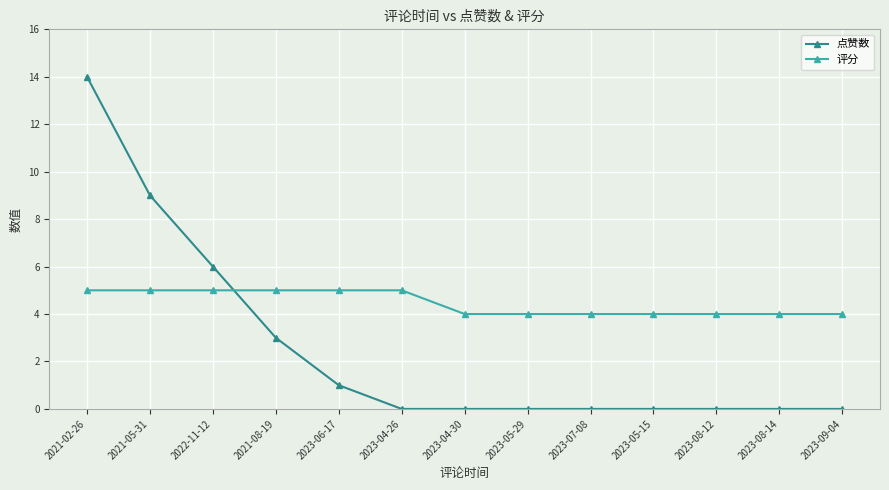

Reading left to right, list all the values displayed in this chart.

点赞数: 14	9	6	3	1	0	0	0	0	0	0	0	0
评分: 5	5	5	5	5	5	4	4	4	4	4	4	4